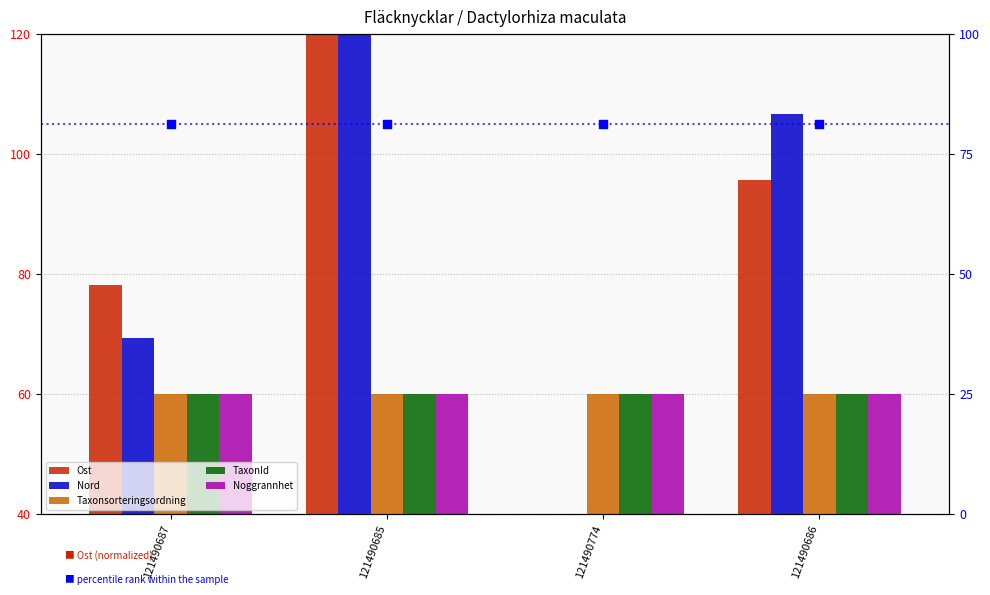

What is the total value across all series at 121490685?

420.0